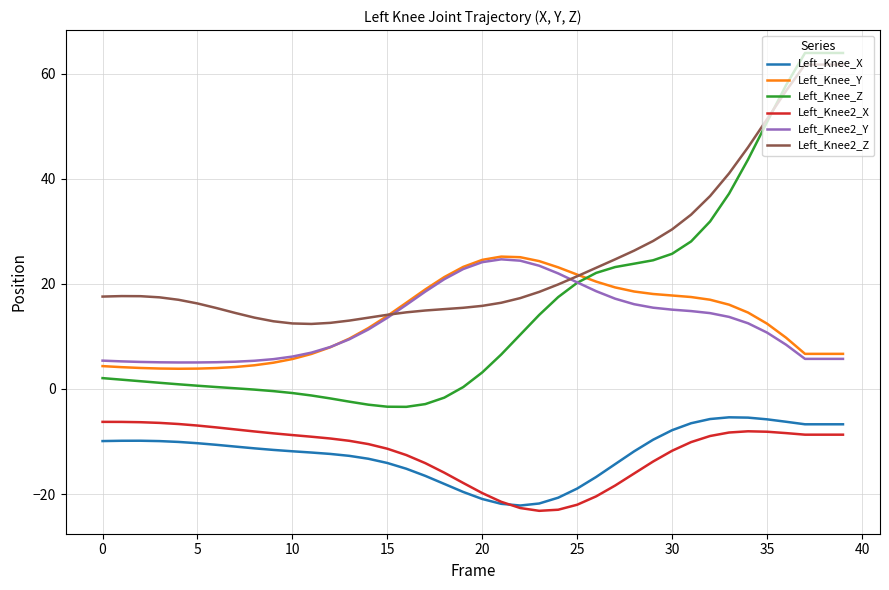

Which series has the largest range (max minus min)?

Left_Knee_Z